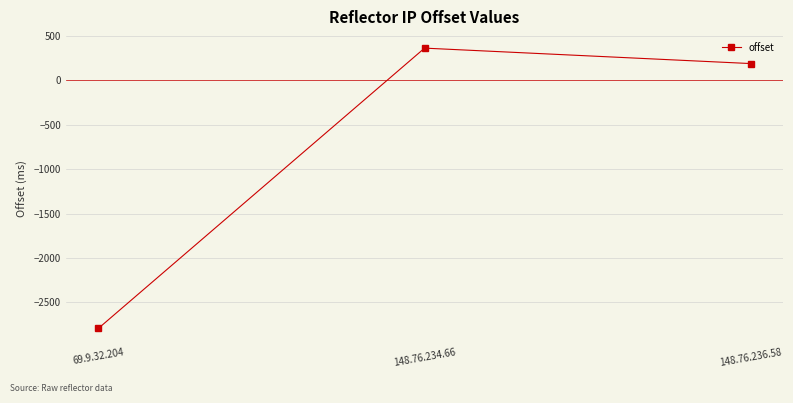

What is the change in value from 148.76.234.66 to 148.76.236.58?

-174